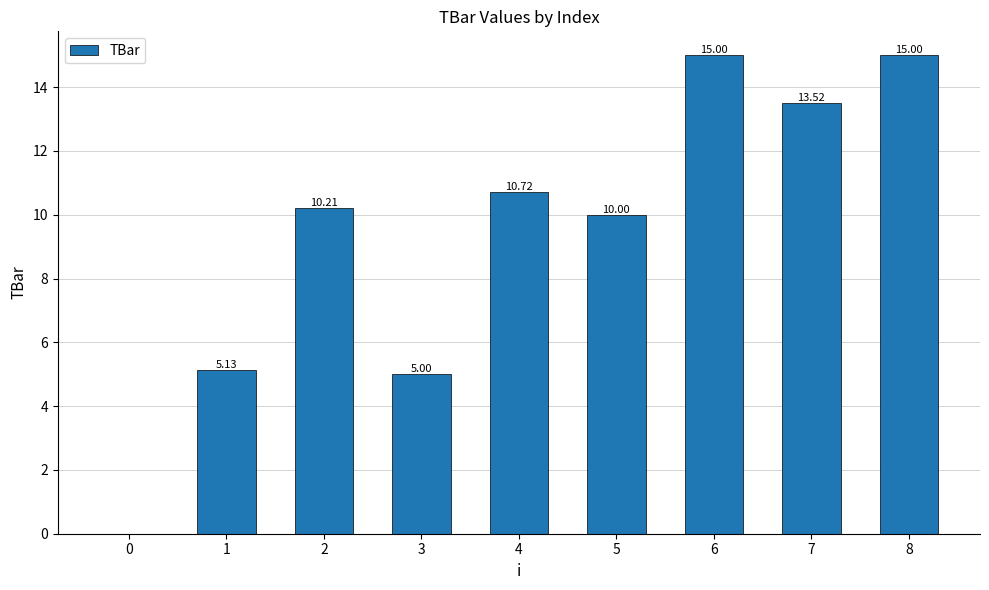

What is the change in value from 5 to 7?

+3.5